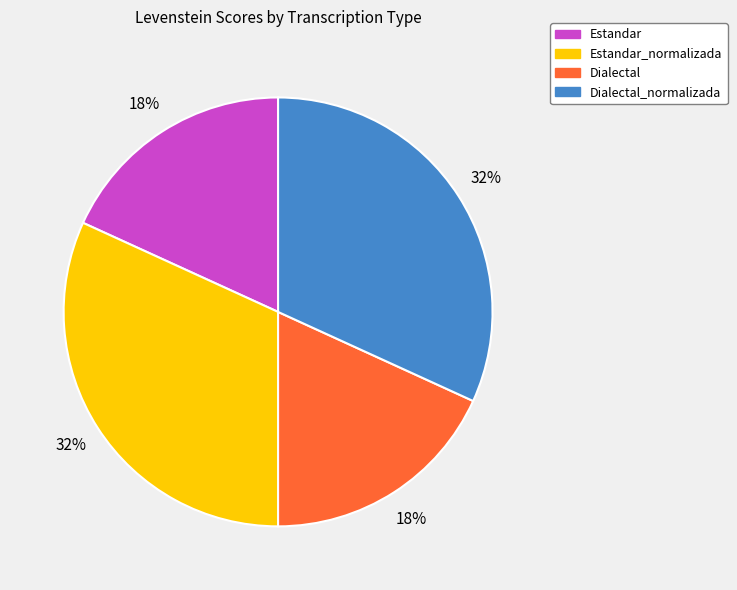

To the nearest percent, what portion does Estandar represent?

18%